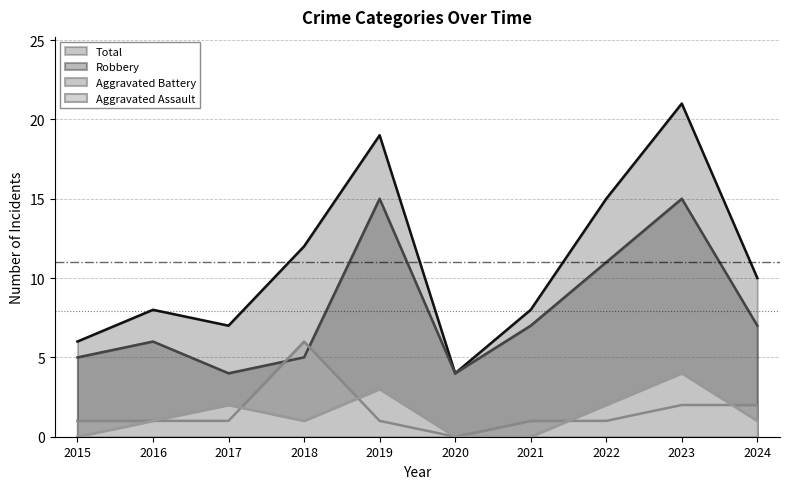

How many values in the Total series exceed 10?

4